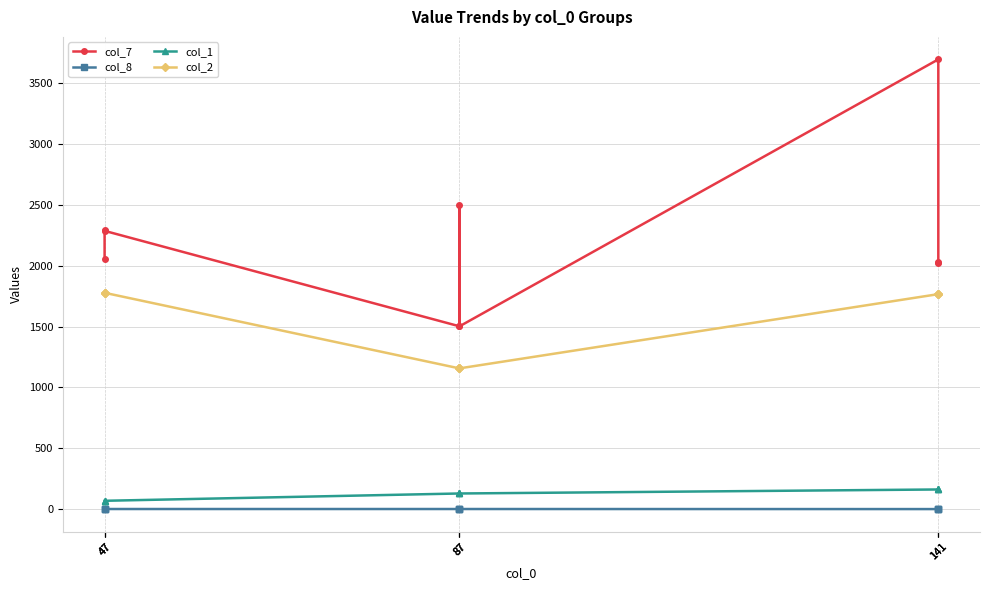

How many series are shown in this chart?

4